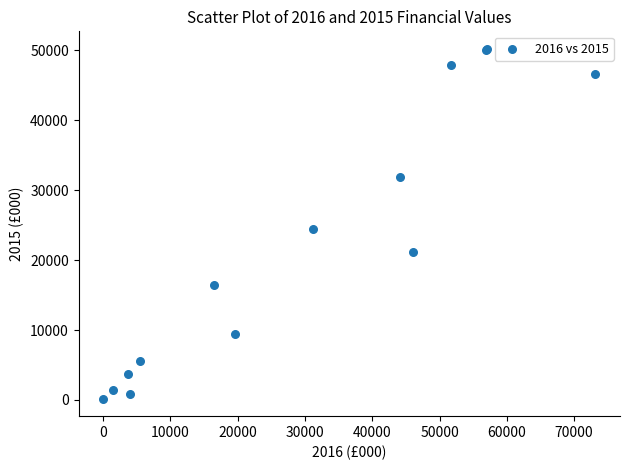

What Y value in the scatter plot is closest to 25197?

24394